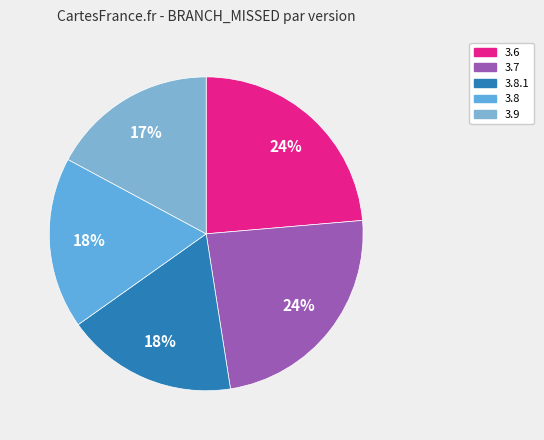

To the nearest percent, what is the difference between the largest and smallest slice percentages?

7%